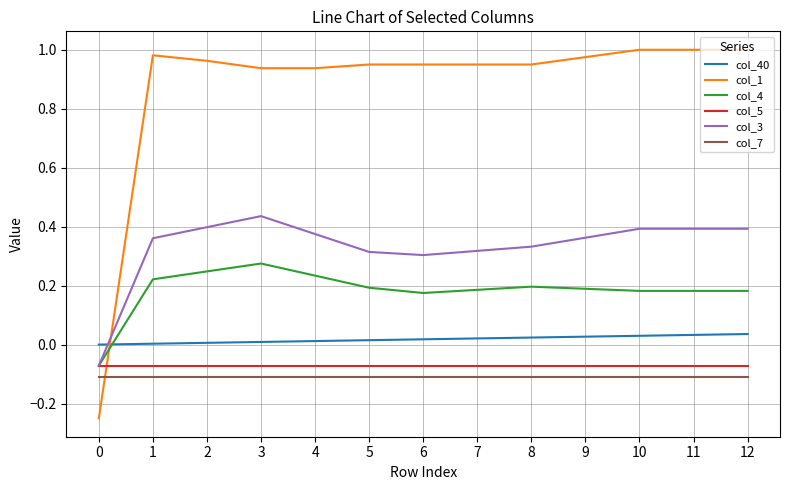

Which series has the largest range (max minus min)?

col_1